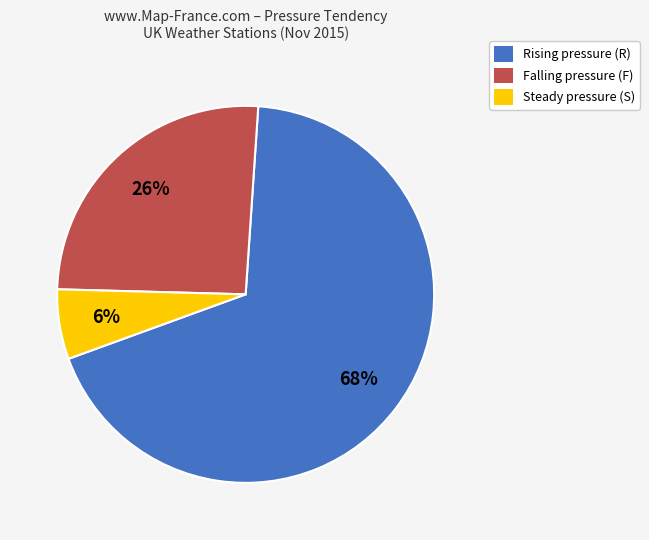

Which slice is the smallest?

Steady pressure (S)